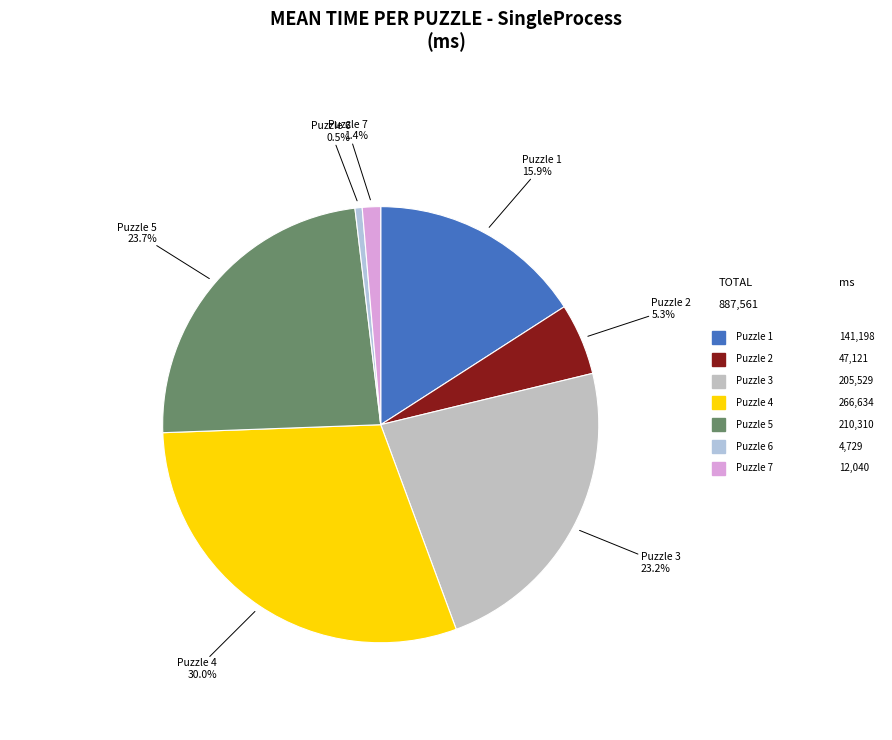

To the nearest percent, what is the difference between the largest and smallest slice percentages?

30%